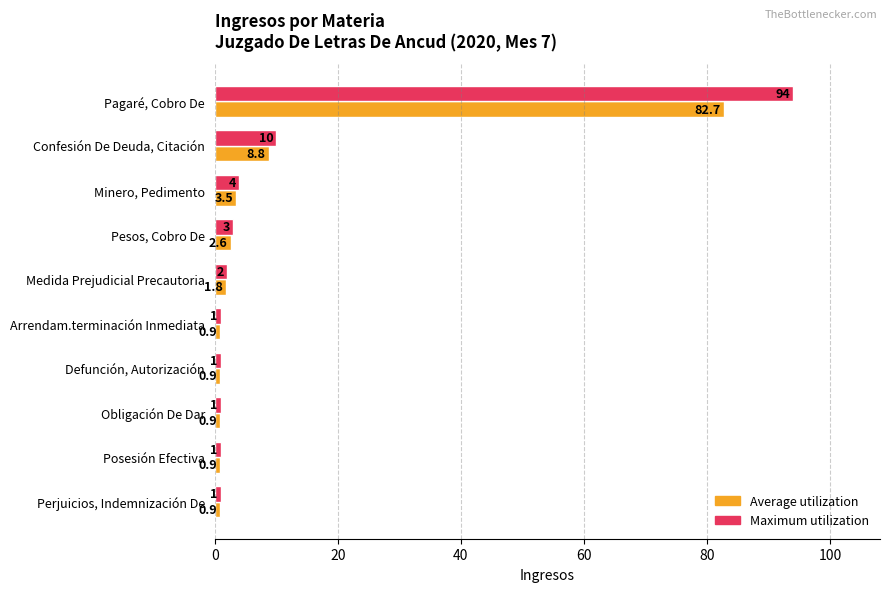

Rank the series by their maximum value, from lowest to highest.

Average utilization, Maximum utilization